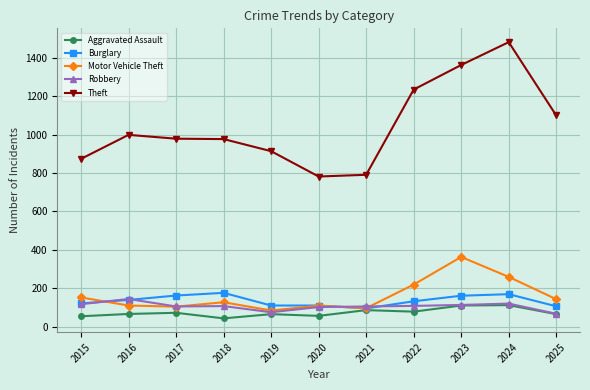

What is the value of the Burglary point at the 9th from the left?

161